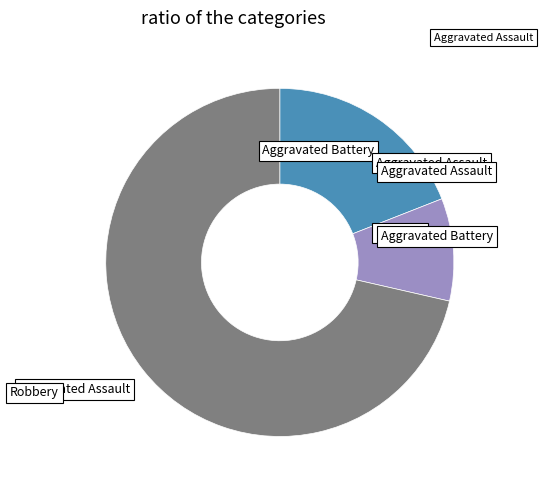

Does any single category account for the majority?

Yes